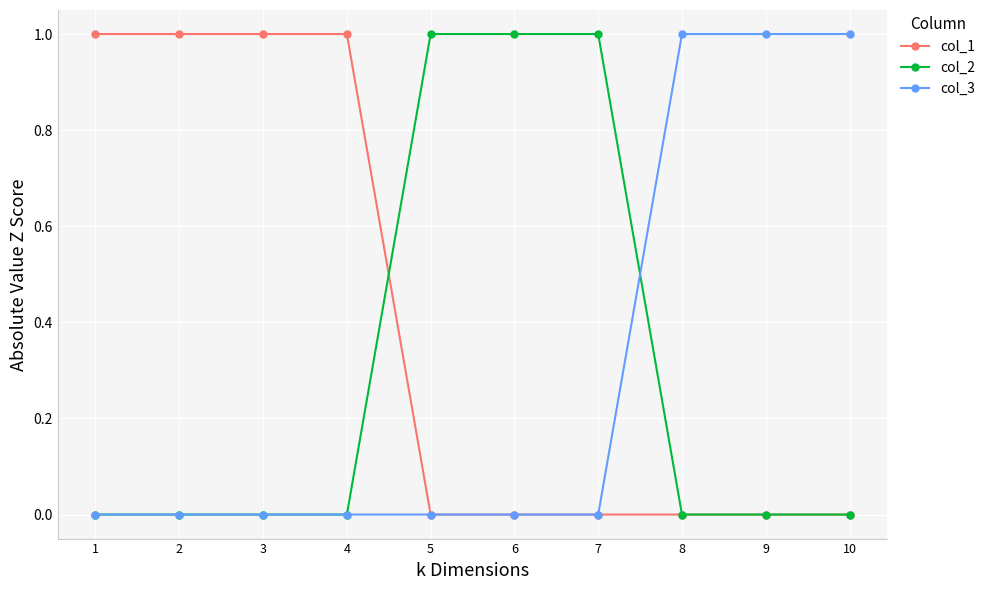

The value of col_3 at 5 is 1. True or false?

False